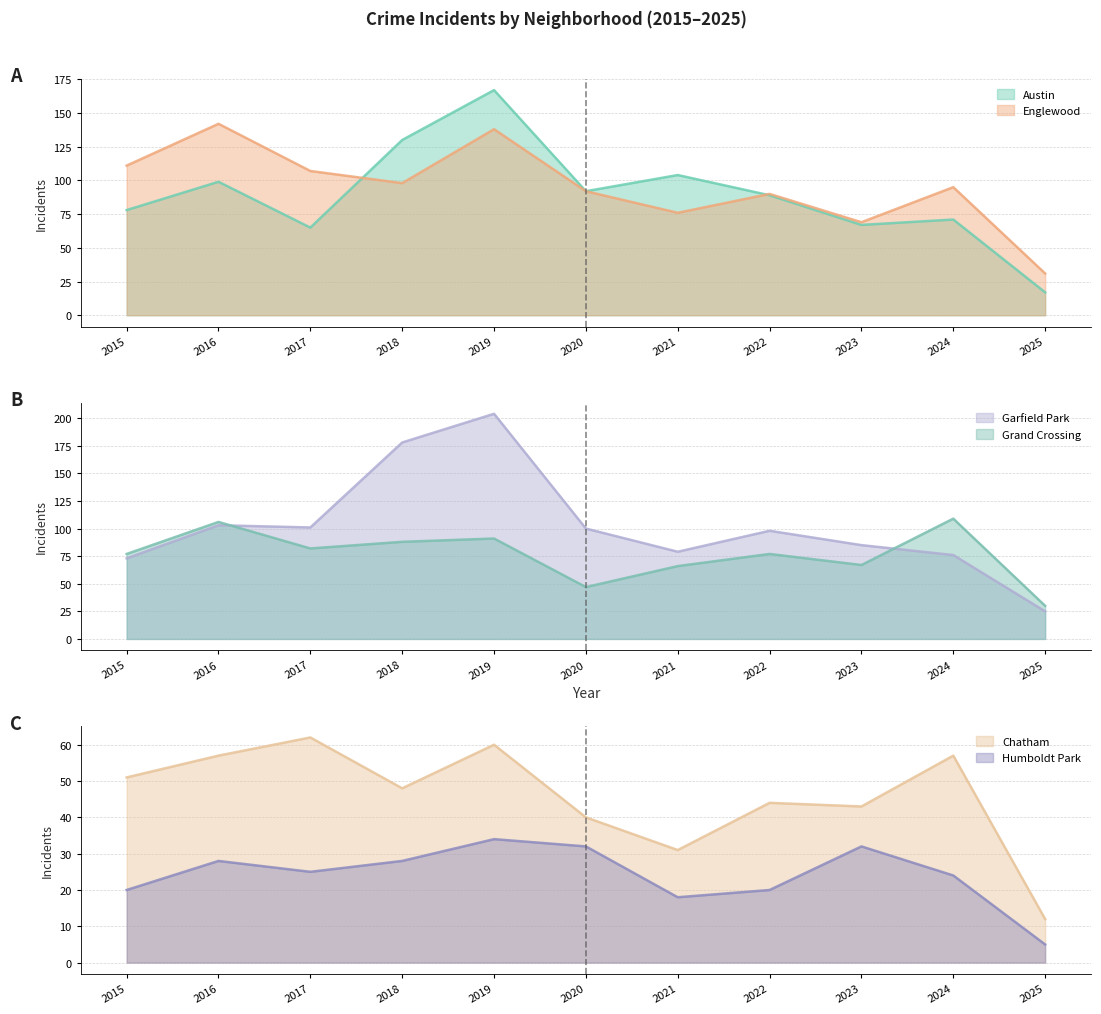

In Austin, how many points are higher than both neighbors (excluding endpoints)?

4